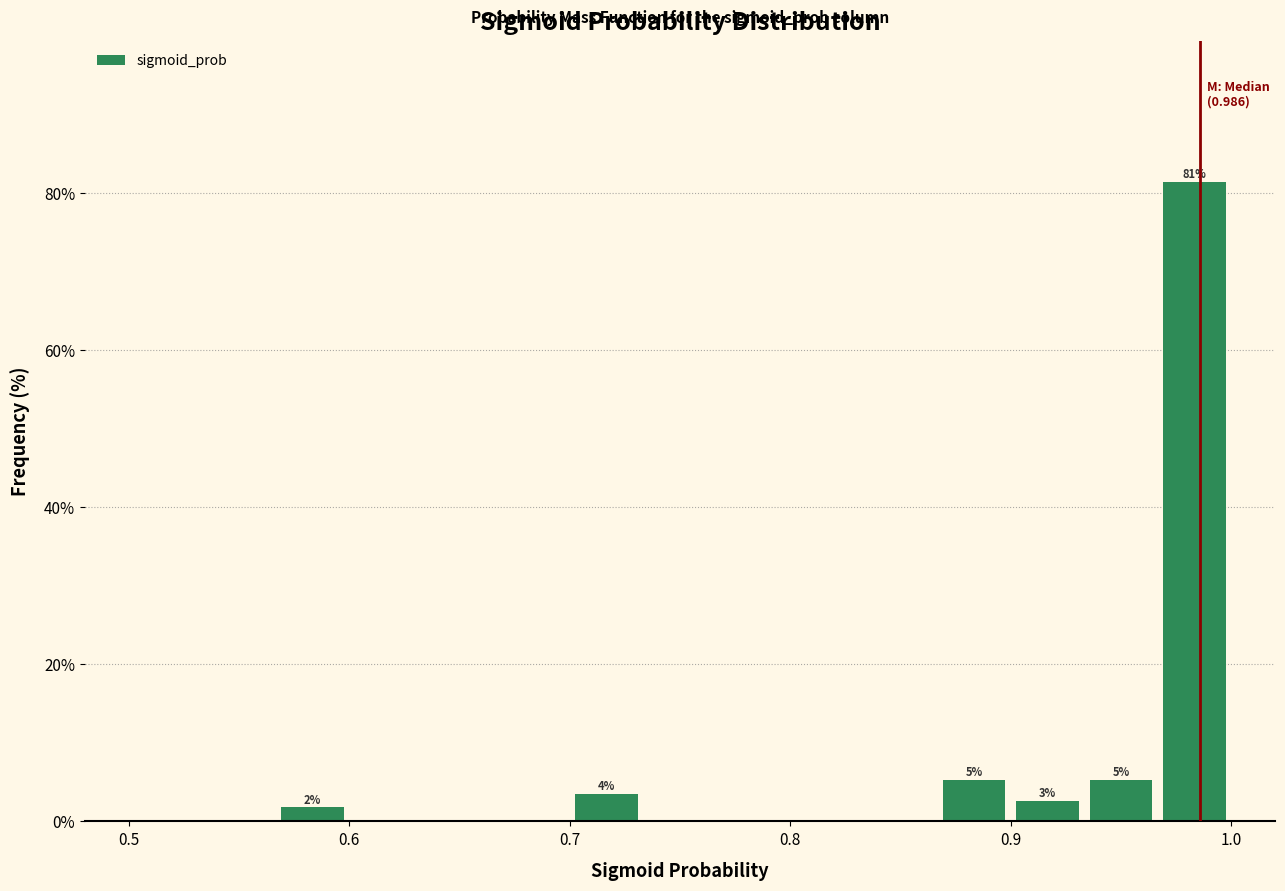

Around what value on the x-axis is the tallest bar? Give the approximate position of its centre, as read against the axis.

0.98